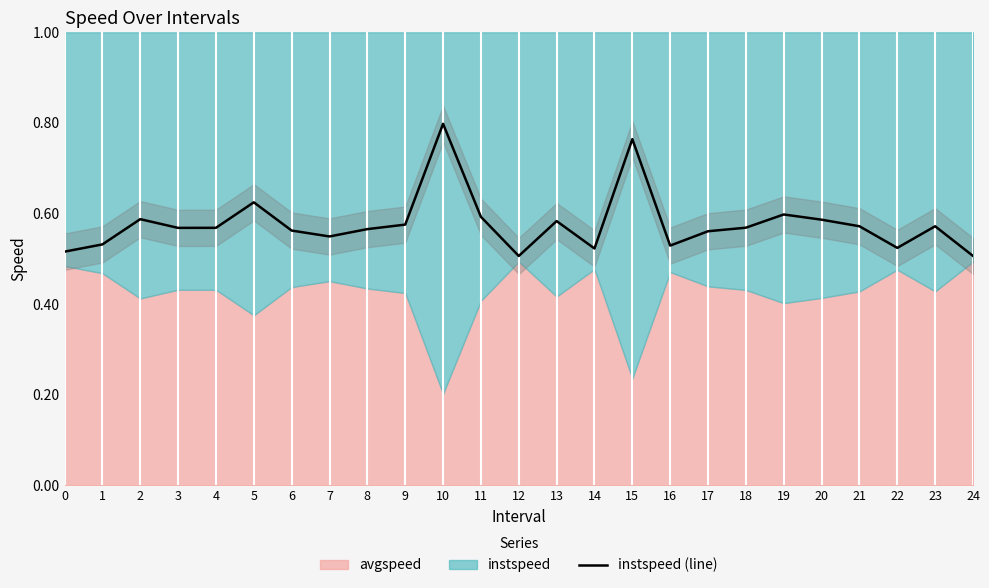

The value of instspeed (line) at 10 is 0.8. True or false?

True